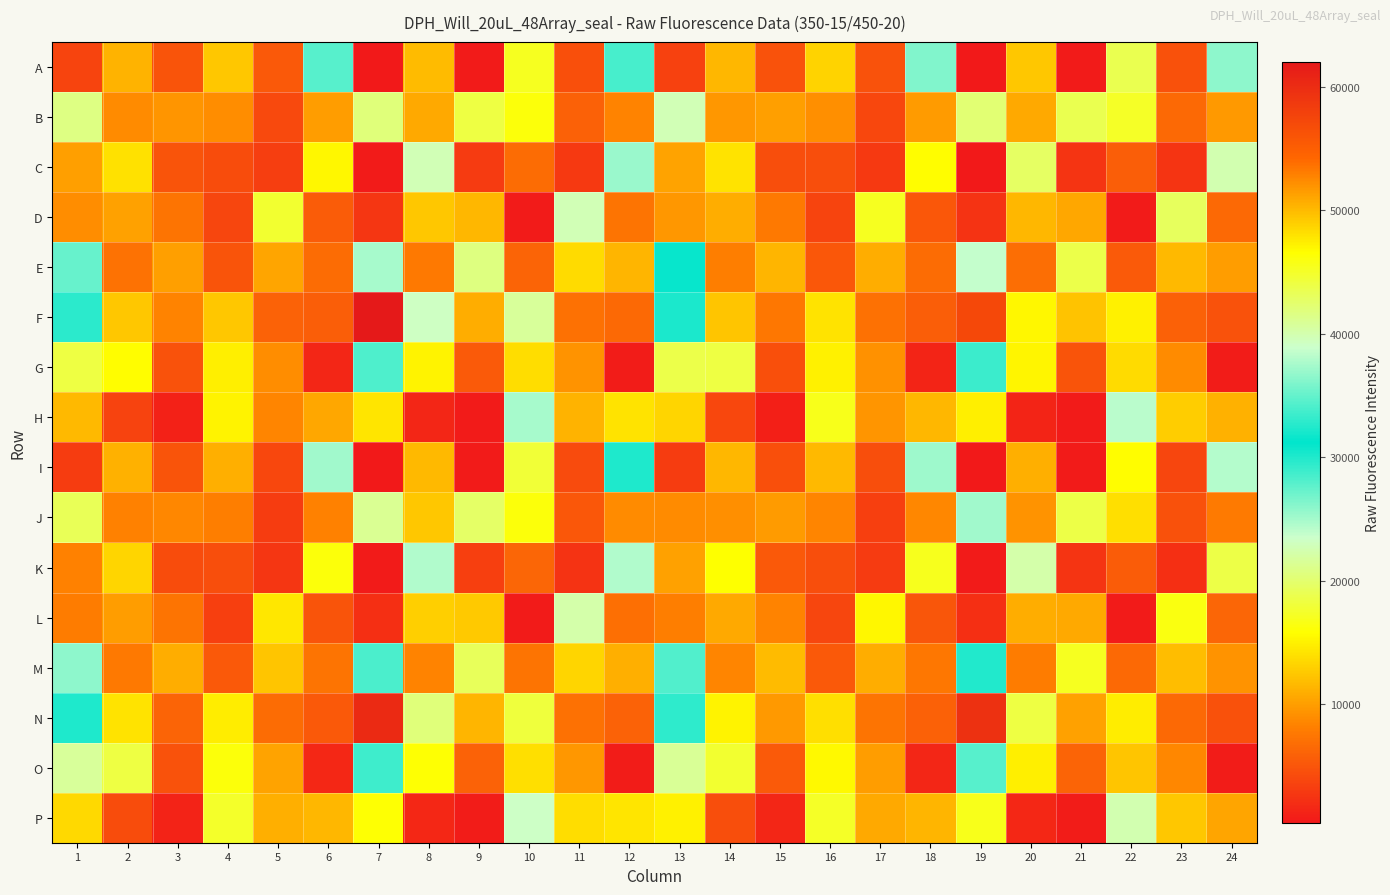

Which series has the largest range (max minus min)?

F